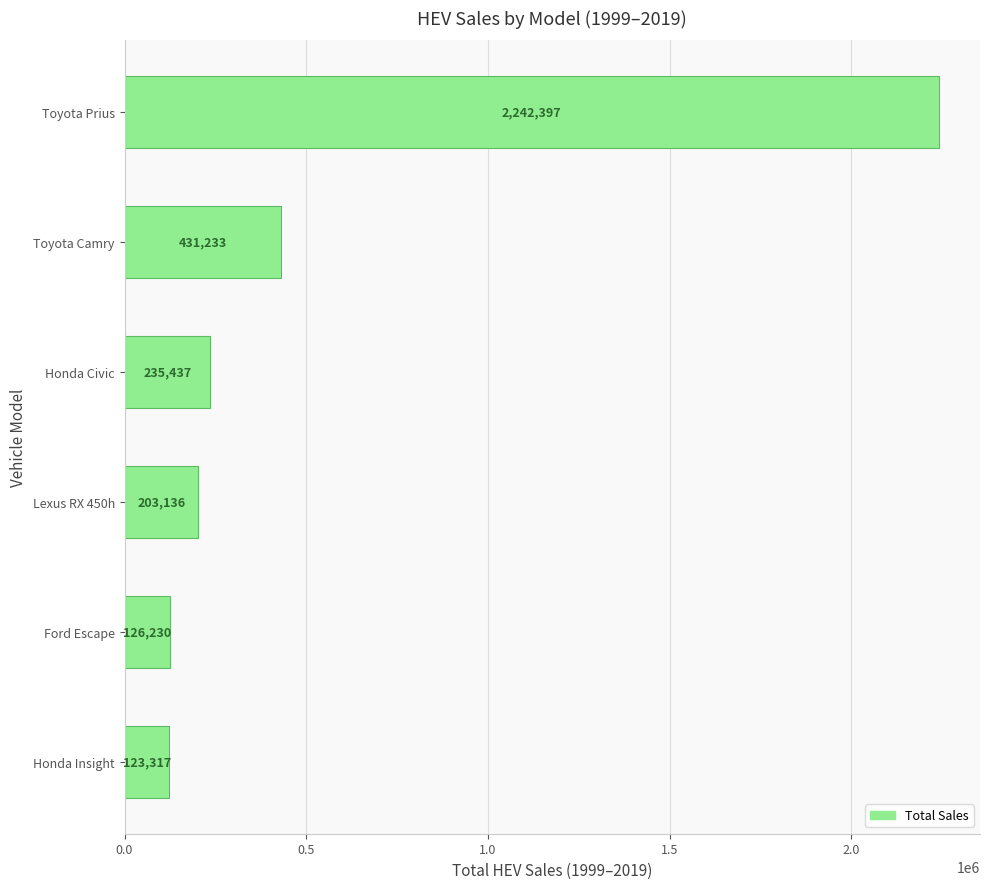

Reading top to bottom, transcribe all the data shown in this chart.

Toyota Prius=2242397	Toyota Camry=431233	Honda Civic=235437	Lexus RX 450h=203136	Ford Escape=126230	Honda Insight=123317